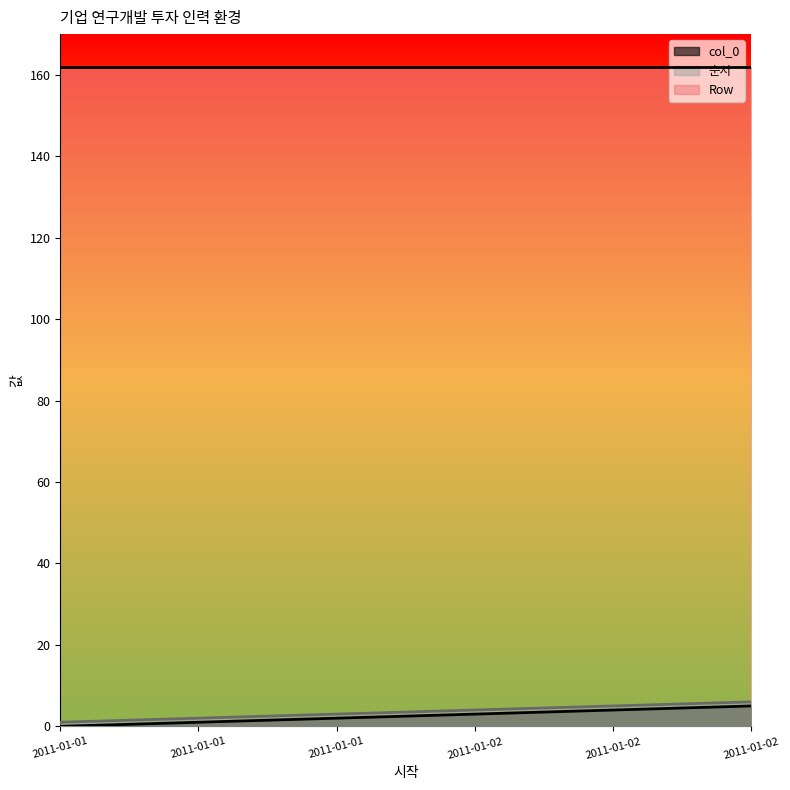

Reading right to left, transcribe all the data shown in this chart.

col_0: 2011-01-02=5	2011-01-02=4	2011-01-02=3	2011-01-01=2	2011-01-01=1	2011-01-01=0
순서: 2011-01-02=6	2011-01-02=5	2011-01-02=4	2011-01-01=3	2011-01-01=2	2011-01-01=1